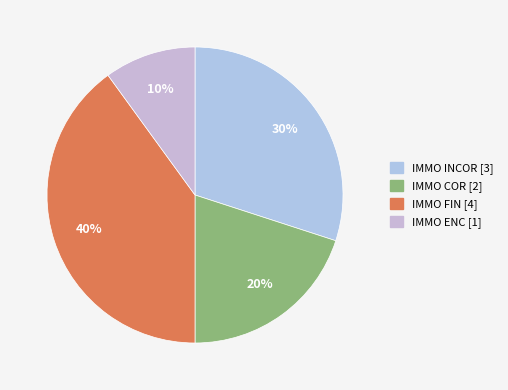

The IMMO INCOR slice represents 19% of the pie. True or false?

False